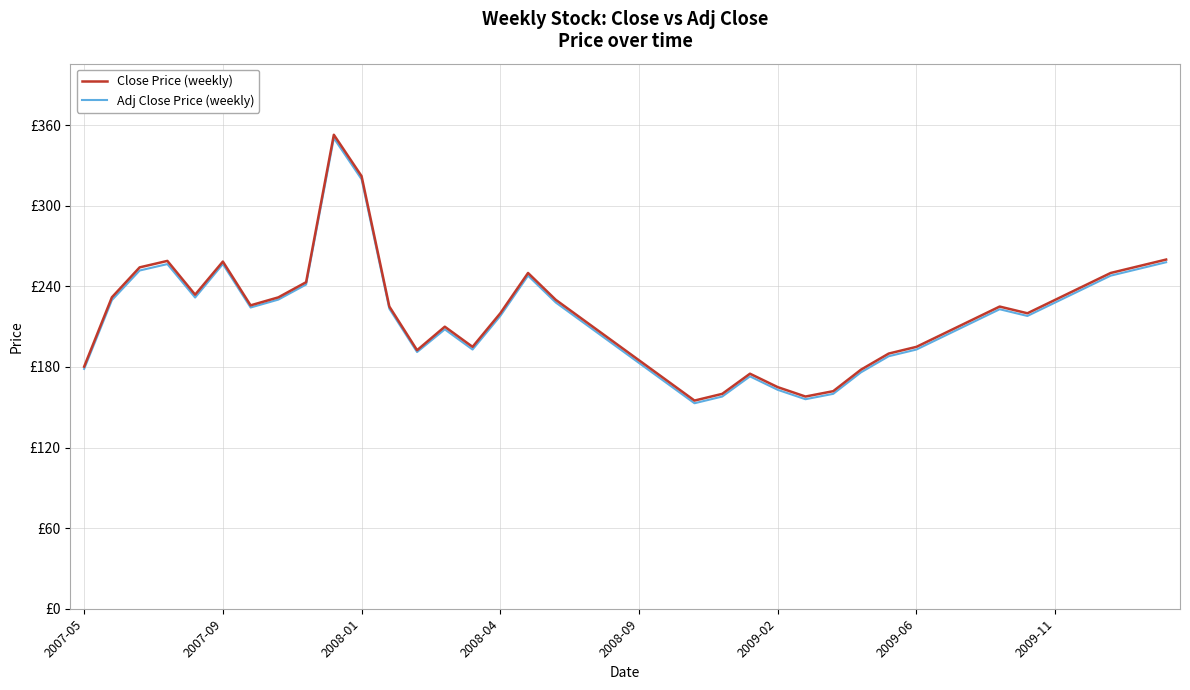

How many interior local valleys does the Adj Close Price (weekly) series have?

7